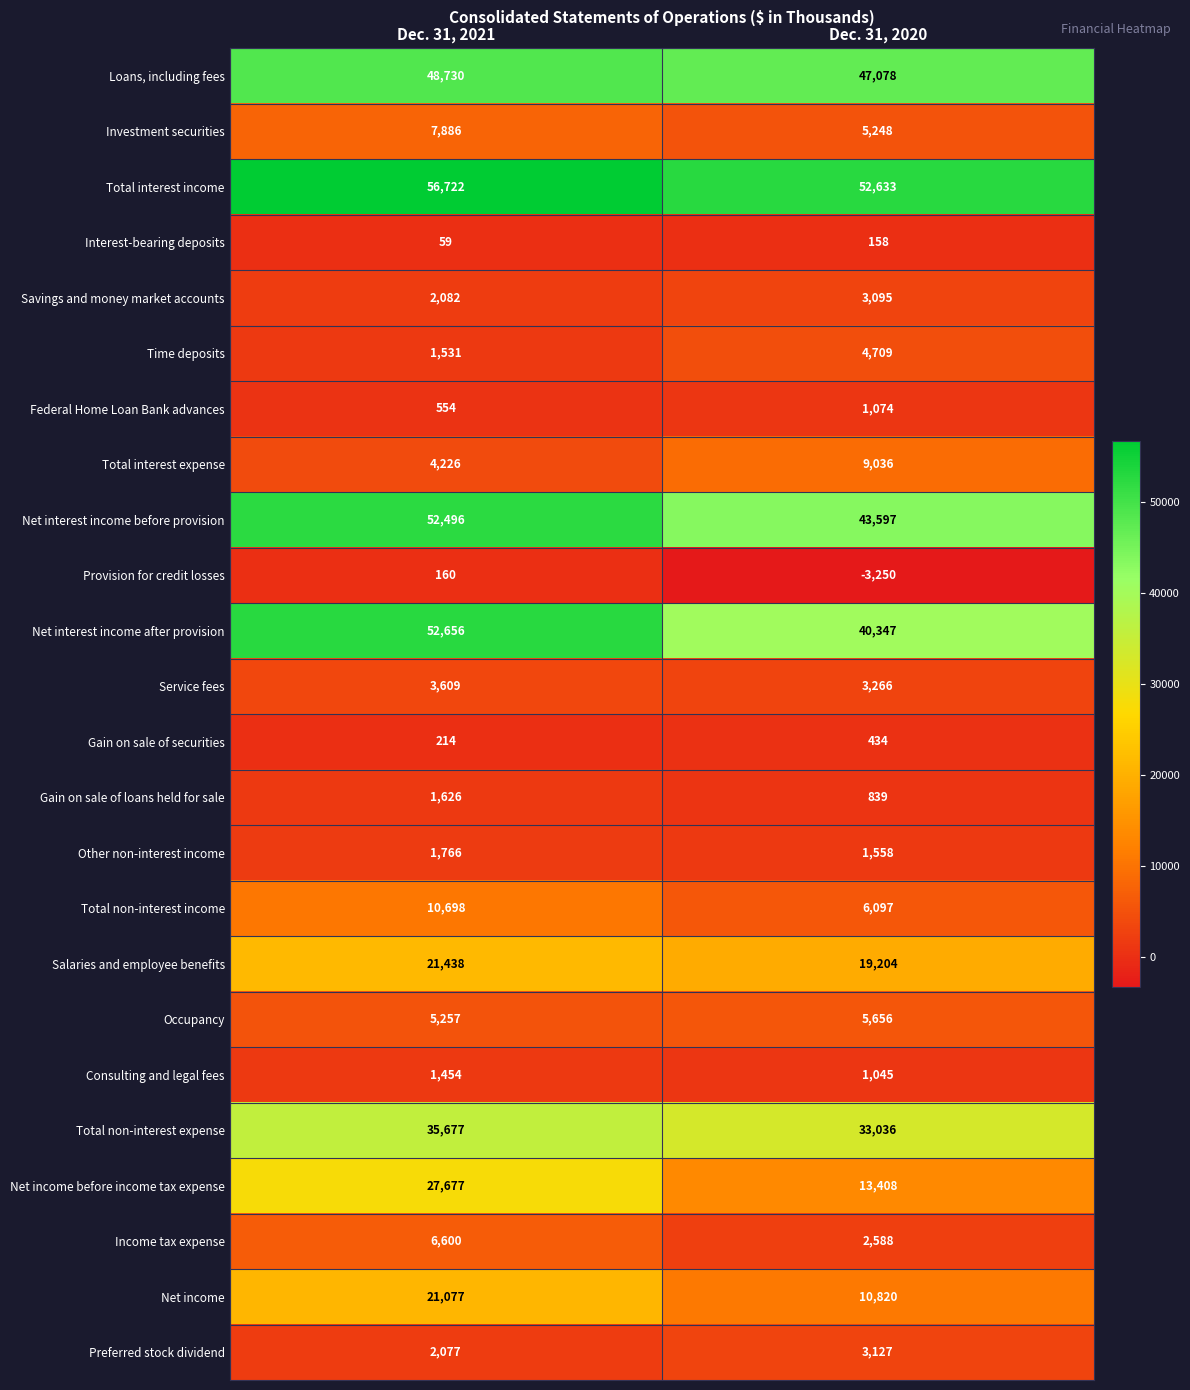

What is the total value across all series at Dec. 31, 2021?

366272